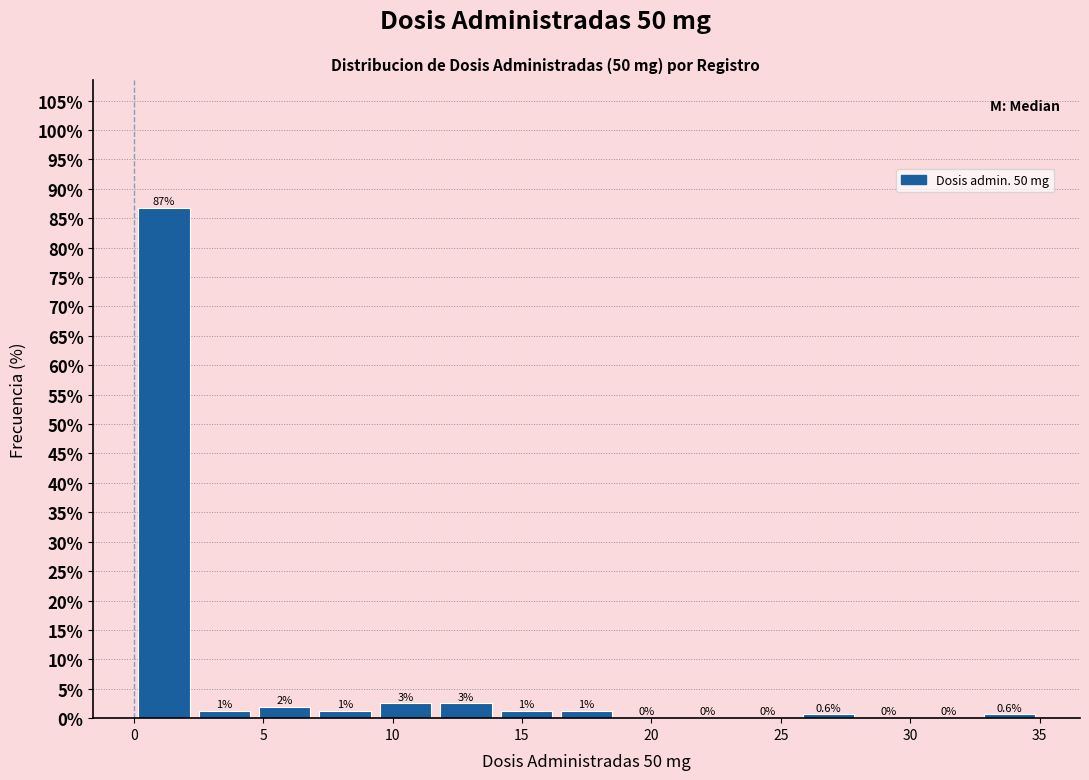

Over which range of the x-axis is the bar tallest?

0.0 to 2.5